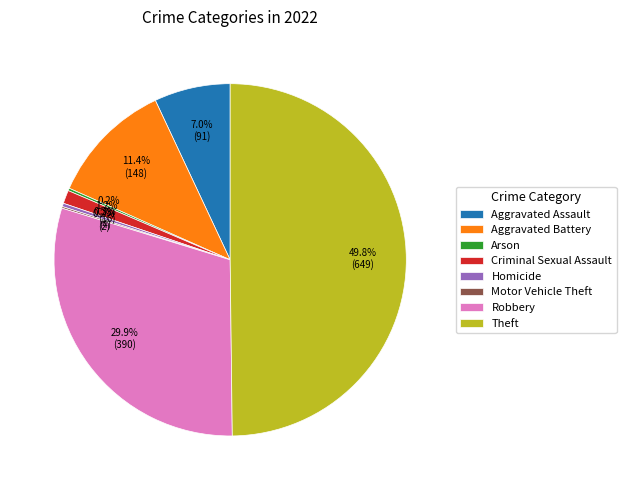

Does Aggravated Assault account for over 50% of the chart?

No